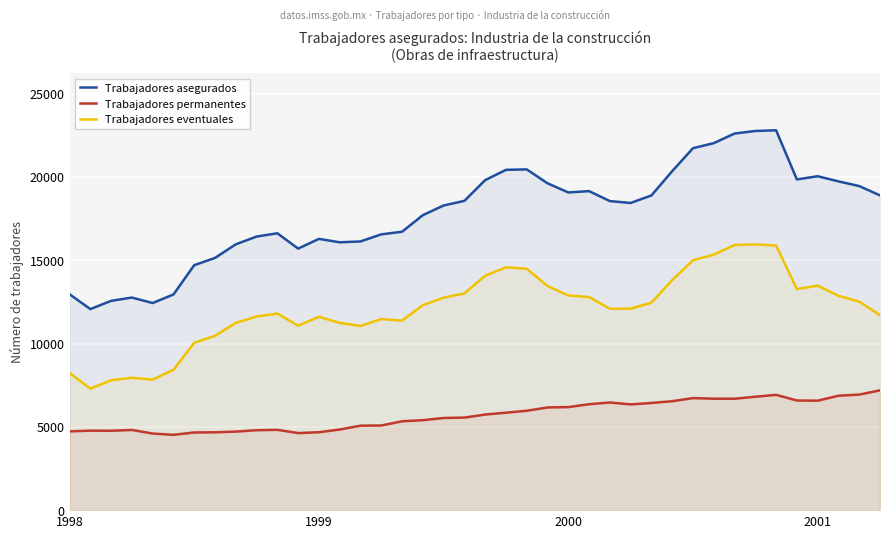

What are all the series names shown in the legend?

Trabajadores asegurados, Trabajadores permanentes, Trabajadores eventuales